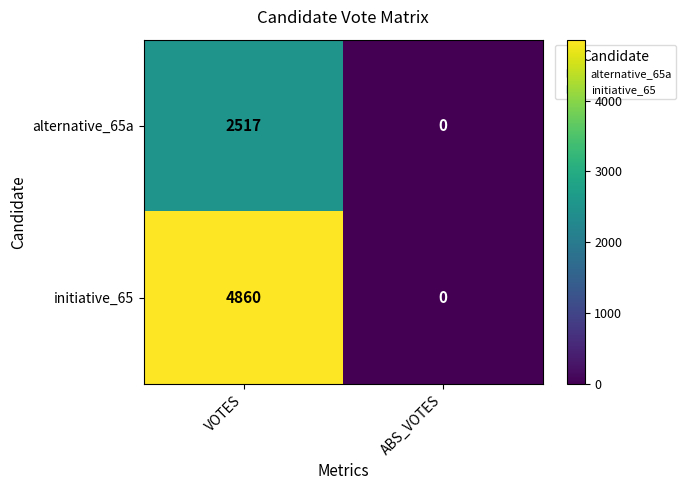

Between VOTES and ABS_VOTES, which series saw the biggest shift?

initiative_65